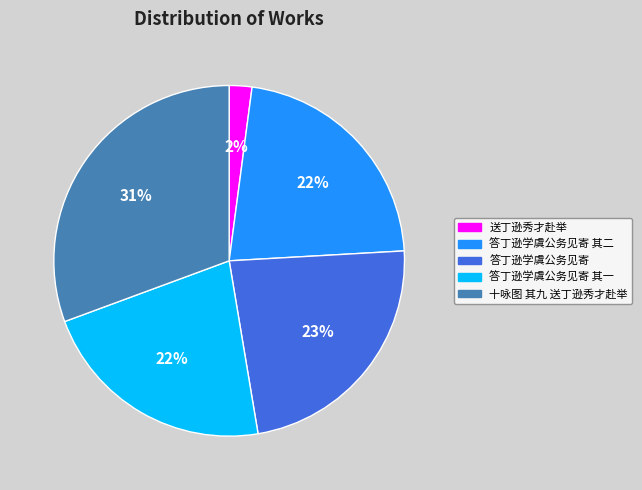

To the nearest percent, what is the difference between the largest and smallest slice percentages?

29%